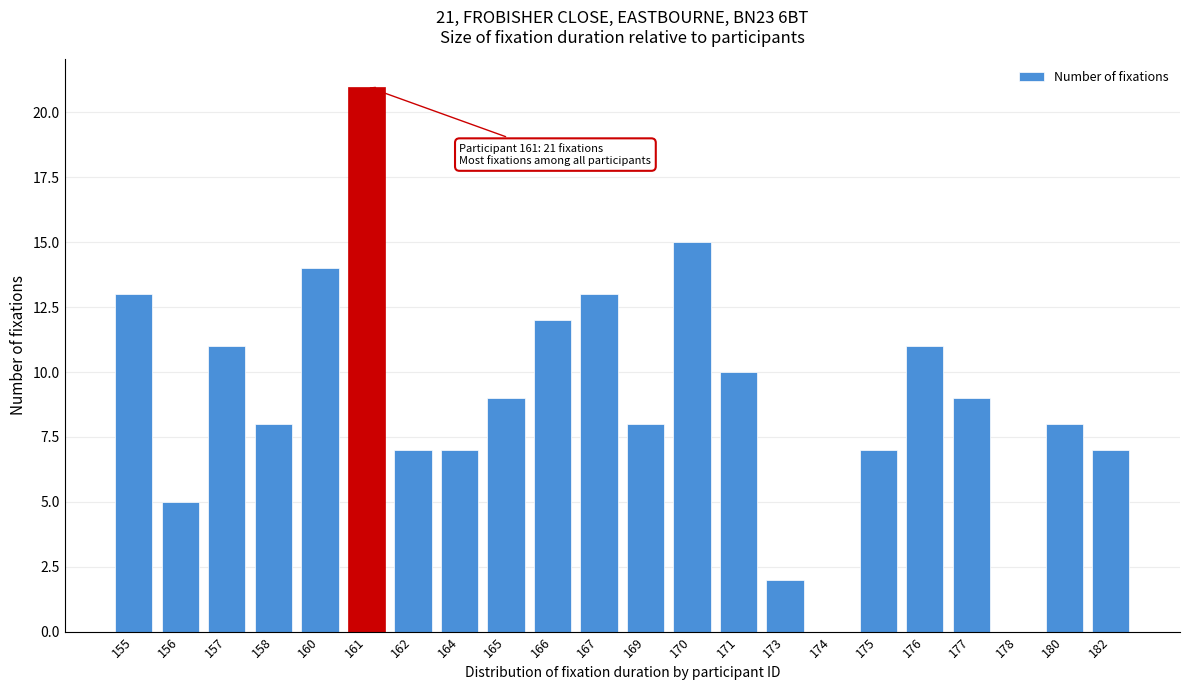

Reading right to left, list all the values displayed in this chart.

182=7	180=8	178=0	177=9	176=11	175=7	174=0	173=2	171=10	170=15	169=8	167=13	166=12	165=9	164=7	162=7	161=21	160=14	158=8	157=11	156=5	155=13